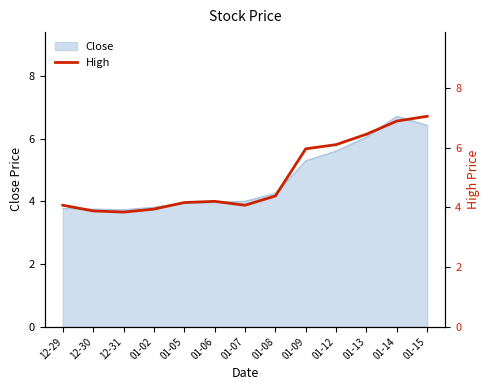

What is the maximum value for Close?

6.7